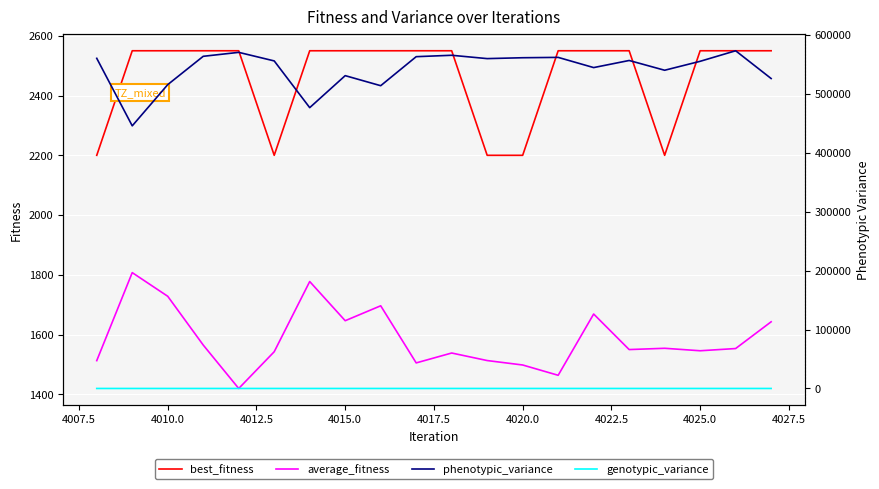

What is the difference between the maximum and minimum values in the best_fitness series?

350.0